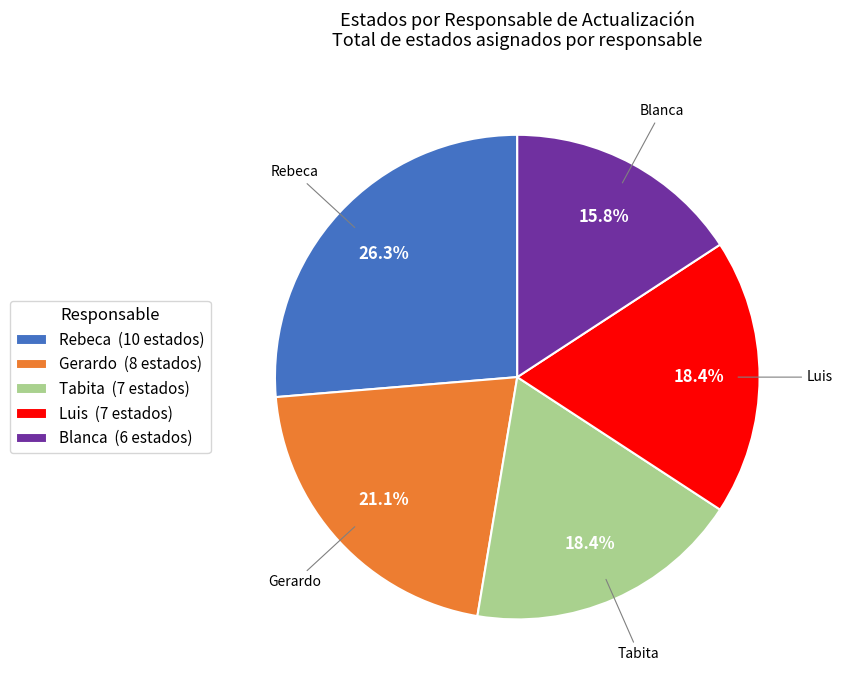

What is the largest slice in the pie chart?

Rebeca